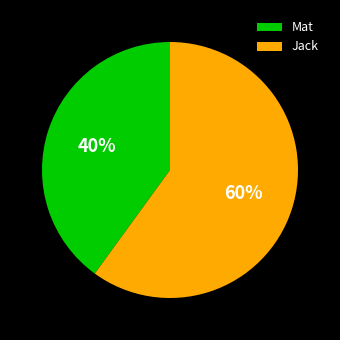

The Jack slice represents 46% of the pie. True or false?

False